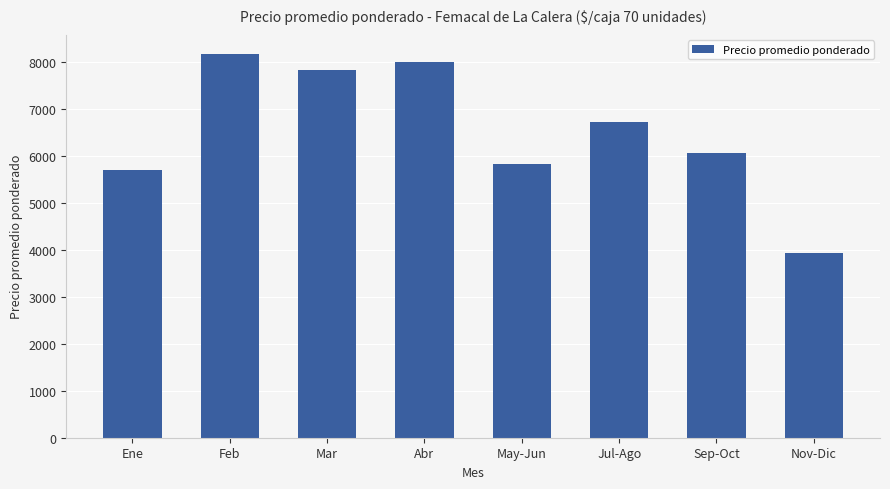

What is the change in value from Ene to May-Jun?

+125